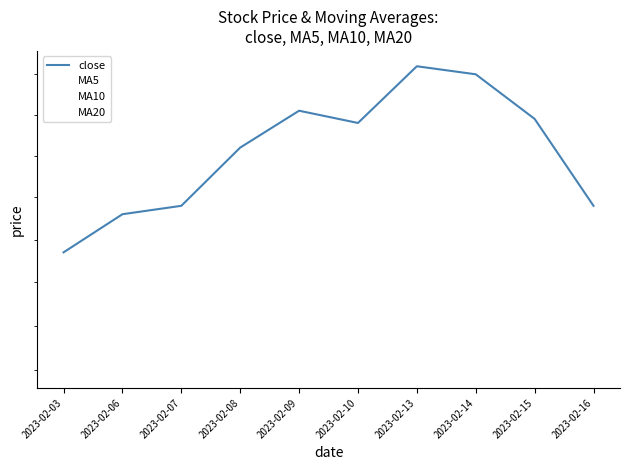

Is this an area chart (filled region under the line)?

No